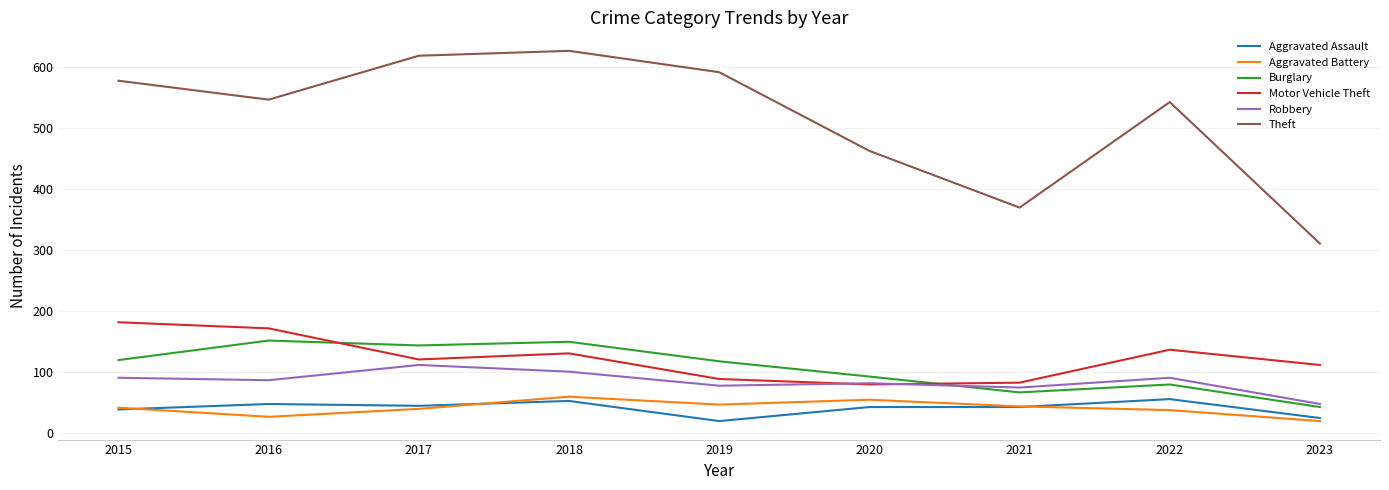

Where does the Motor Vehicle Theft series first go above 120?

2015